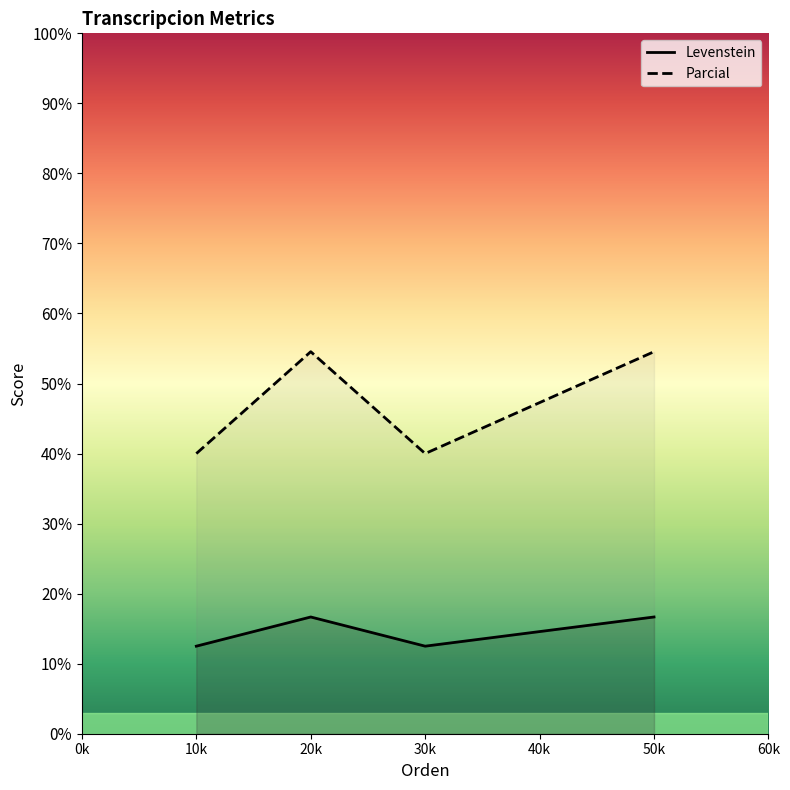

What is the difference between the Levenstein values at 50k and 10k?

4.2